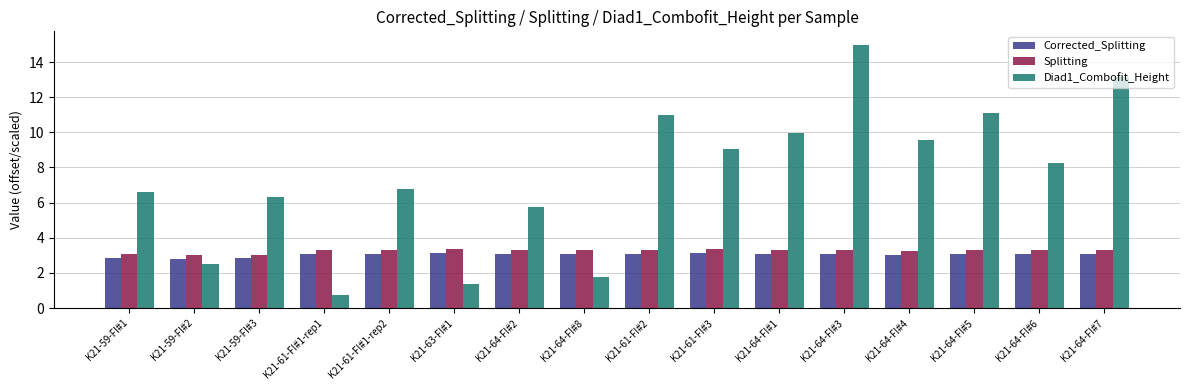

What is the maximum value for Diad1_Combofit_Height?

15.0